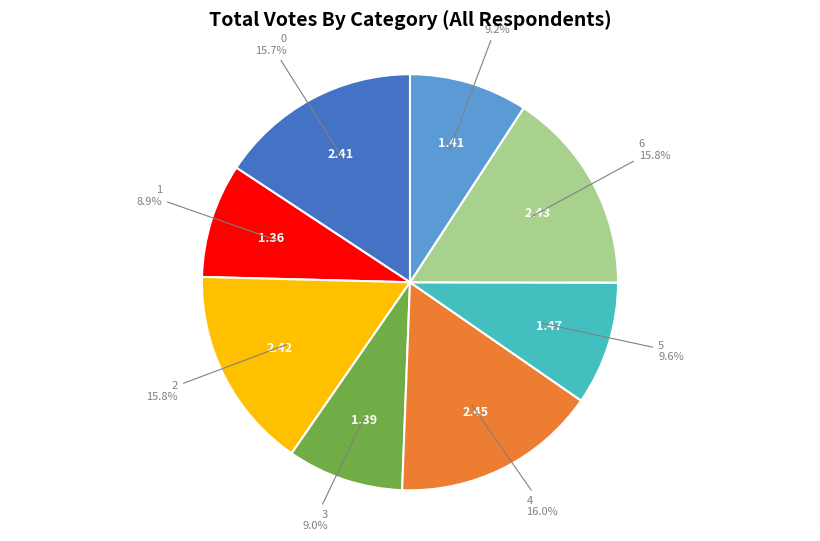

How many slices are in this pie chart?

8